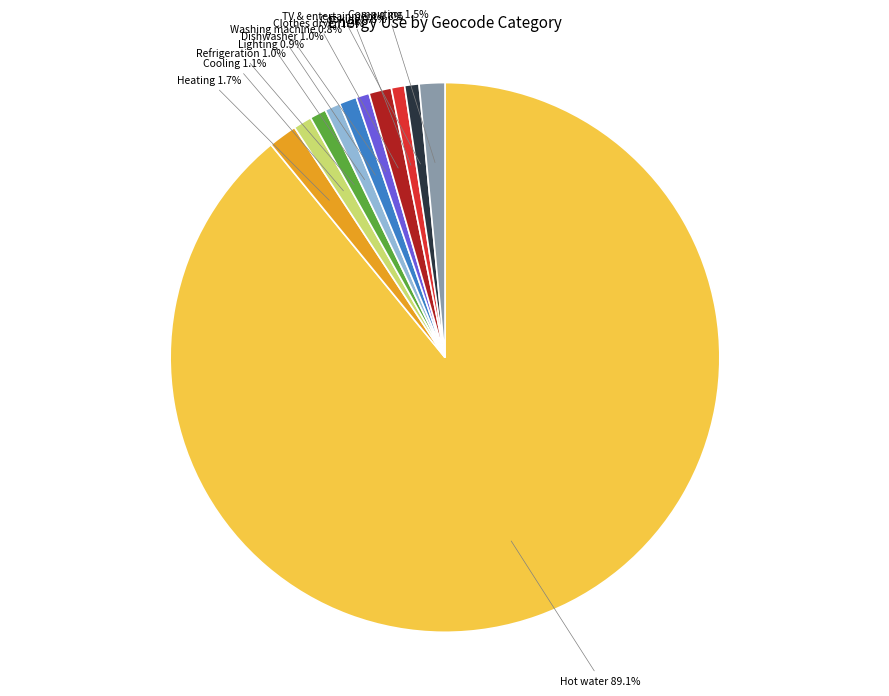

Is there a majority slice in this chart?

Yes